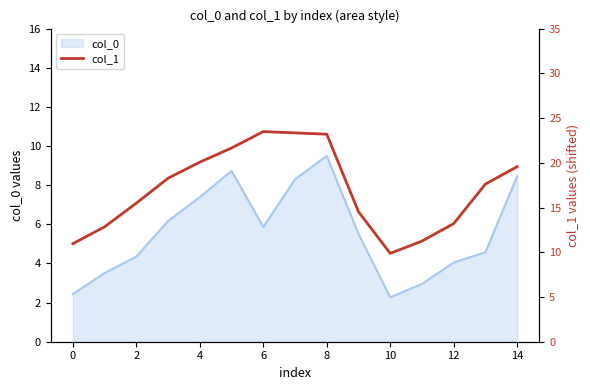

Is it true that col_0 equals 3.0 at 14?

False